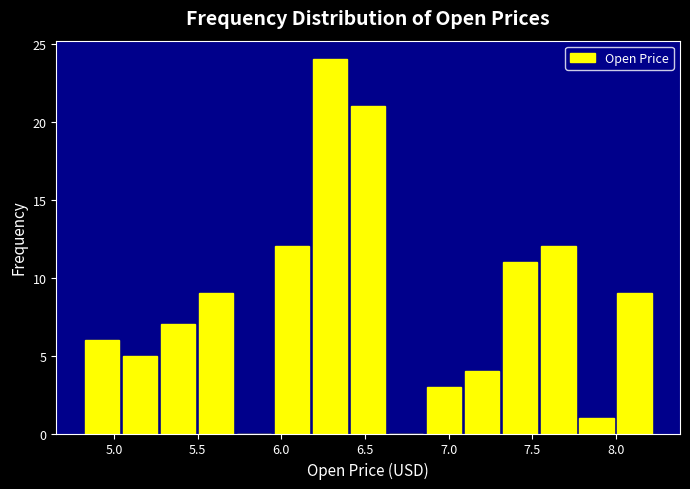

Which range on the x-axis has the tallest bar?

6.20 to 6.40